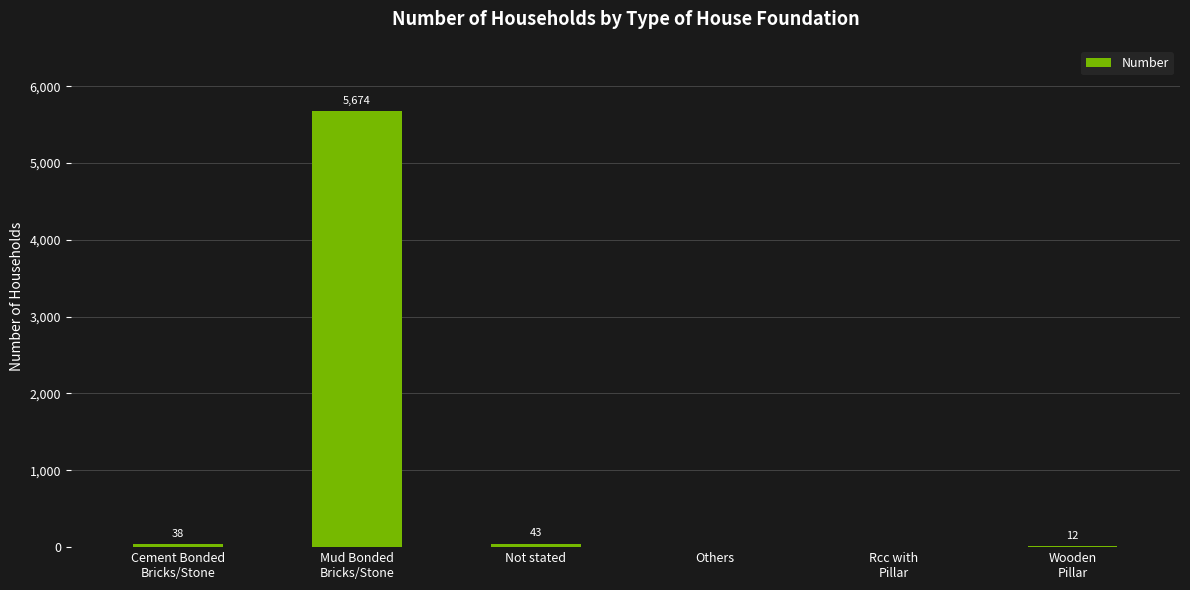

The chart shows a value of 0 at Others. True or false?

True